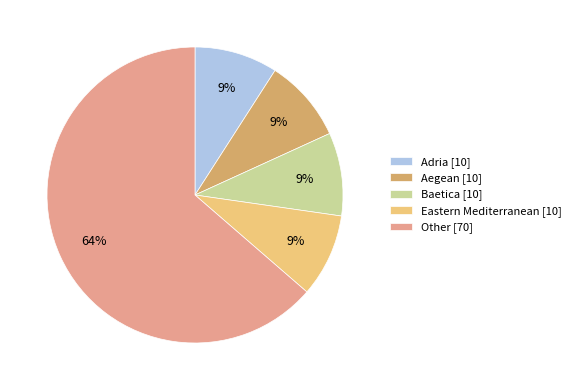

Approximately how many times larger is the value at Adria compared to Eastern Mediterranean?

1.0